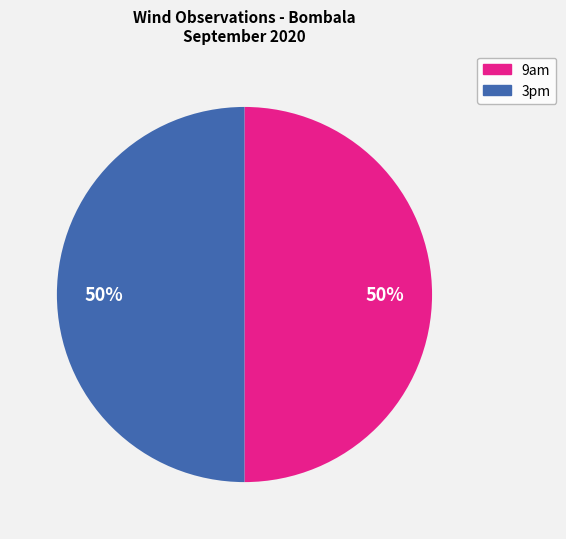

To the nearest percent, what is the average slice percentage?

50%